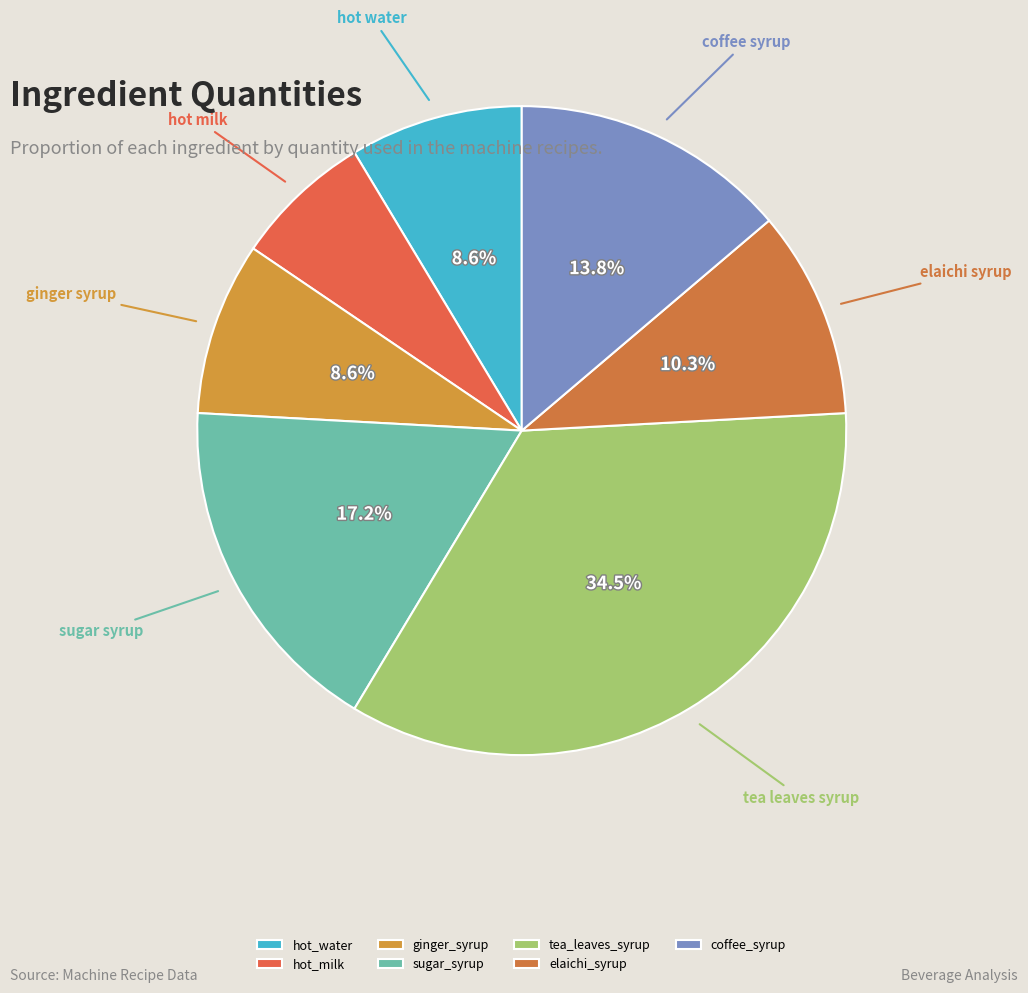

Which category has the smallest portion of the pie?

hot_milk